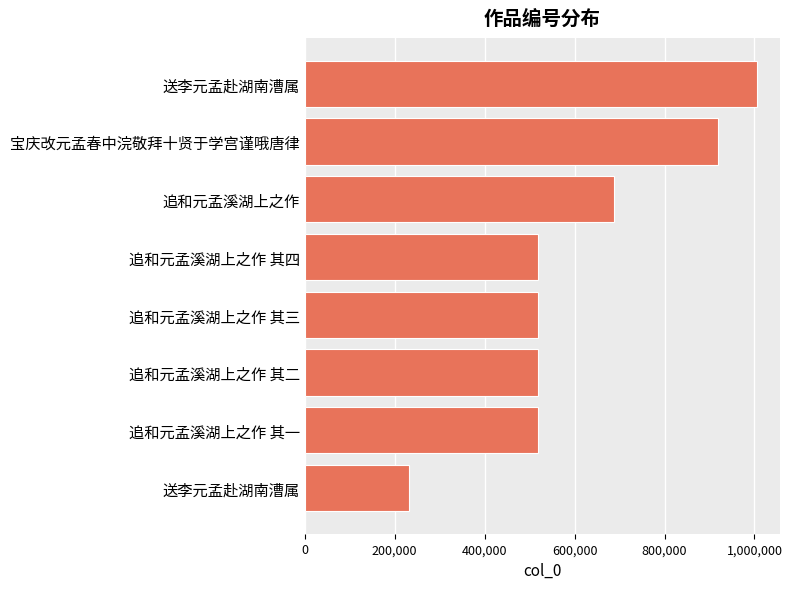

How many data points does each series have?

8